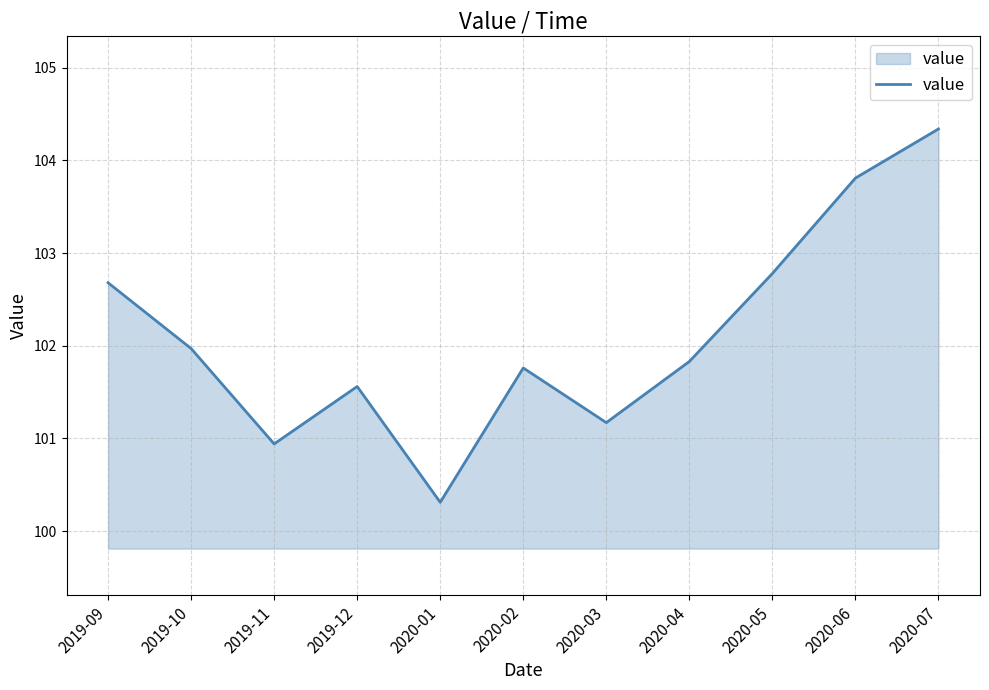

Reading left to right, transcribe all the data shown in this chart.

102.7	102.0	100.9	101.6	100.3	101.8	101.2	101.8	102.8	103.8	104.3